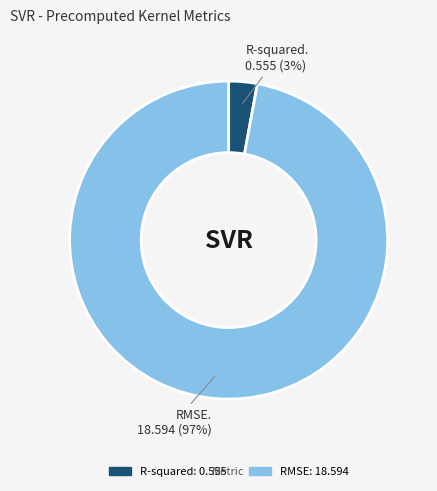

What is the majority slice?

RMSE